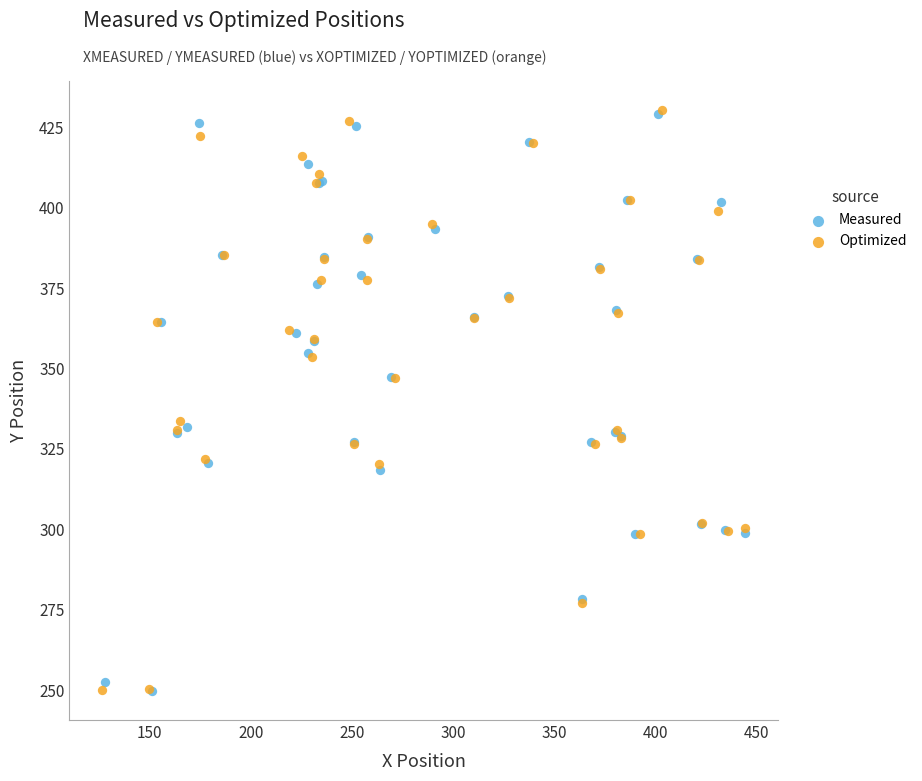

Which series has the largest Y range (max minus min)?

Optimized